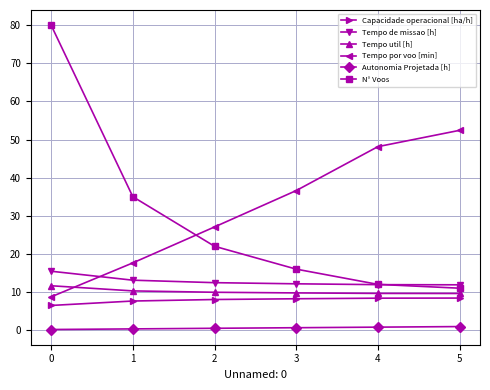

Read the Tempo por voo [min] value at 3.

36.6